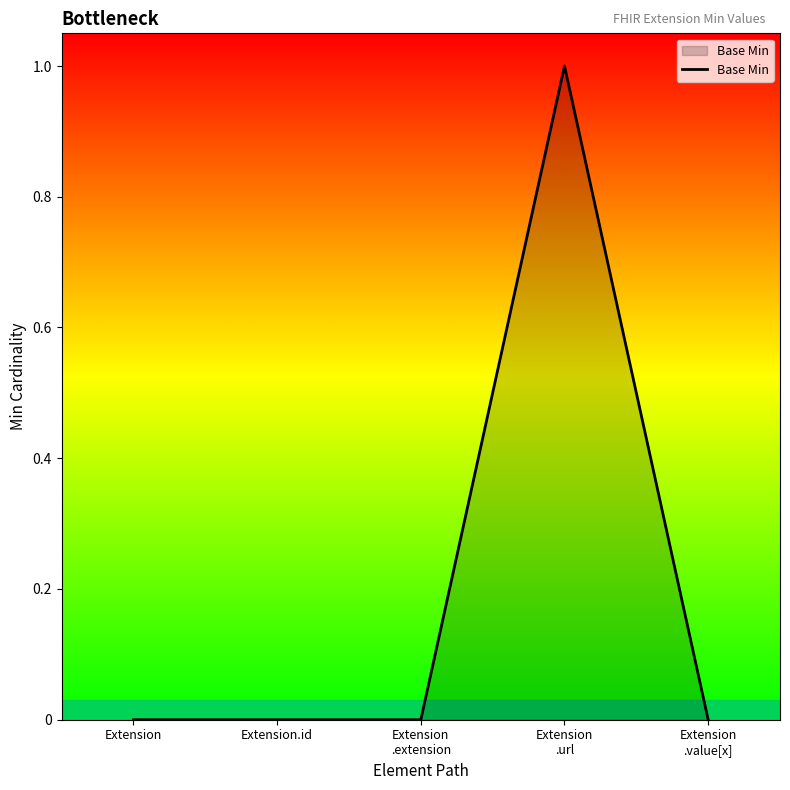

Reading left to right, what are all the values shown in this chart?

Extension=0	Extension.id=0	Extension
.extension=0	Extension
.url=1	Extension
.value[x]=0